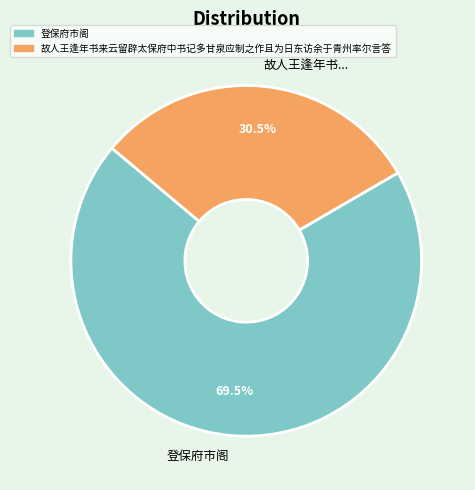

What is the largest slice in the pie chart?

登保府市阁